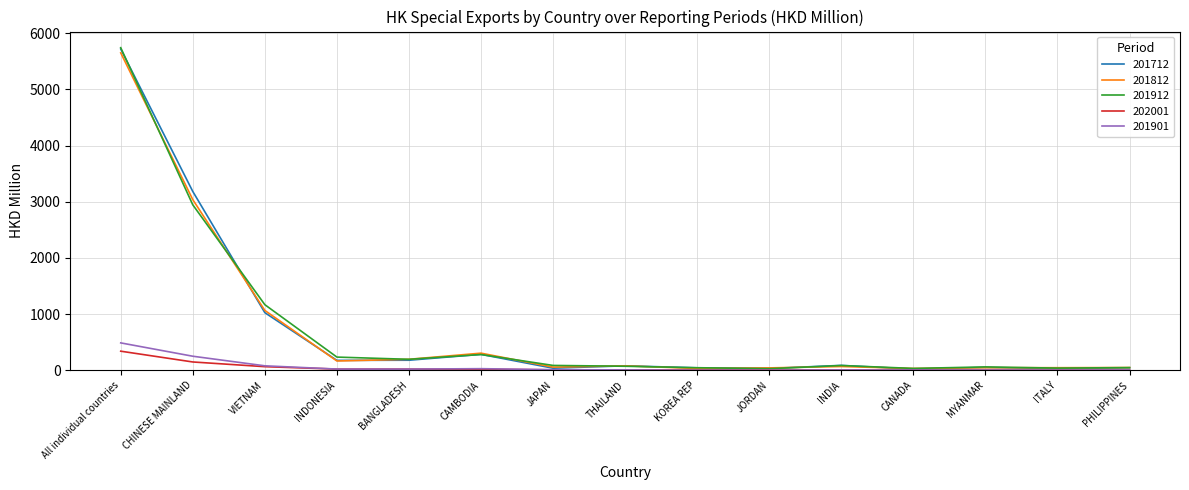

Is it true that 201901 equals 250.3 at CHINESE MAINLAND?

True